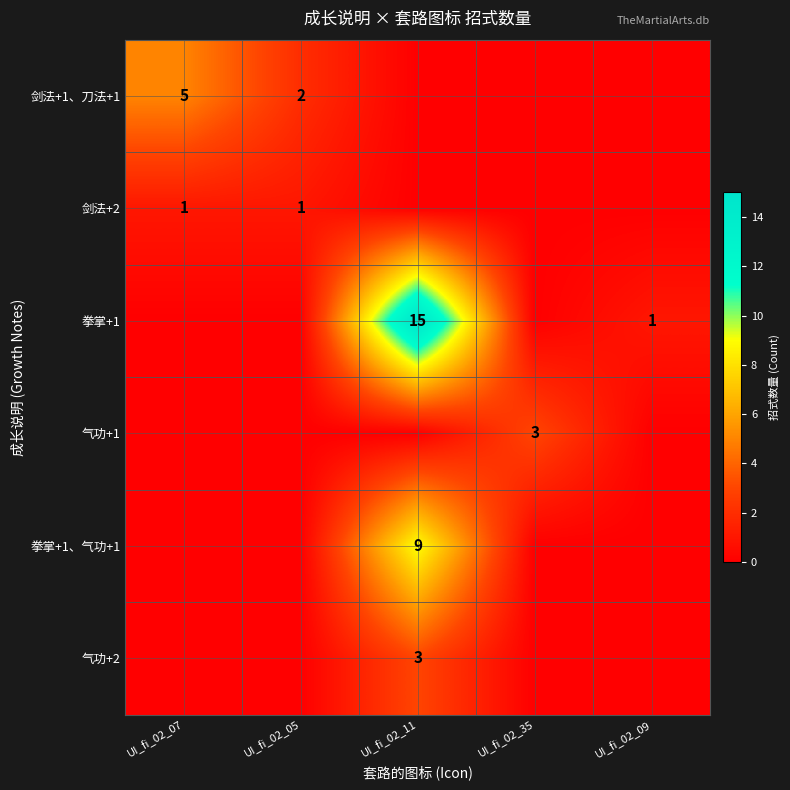

Count the number of data series in this chart.

6